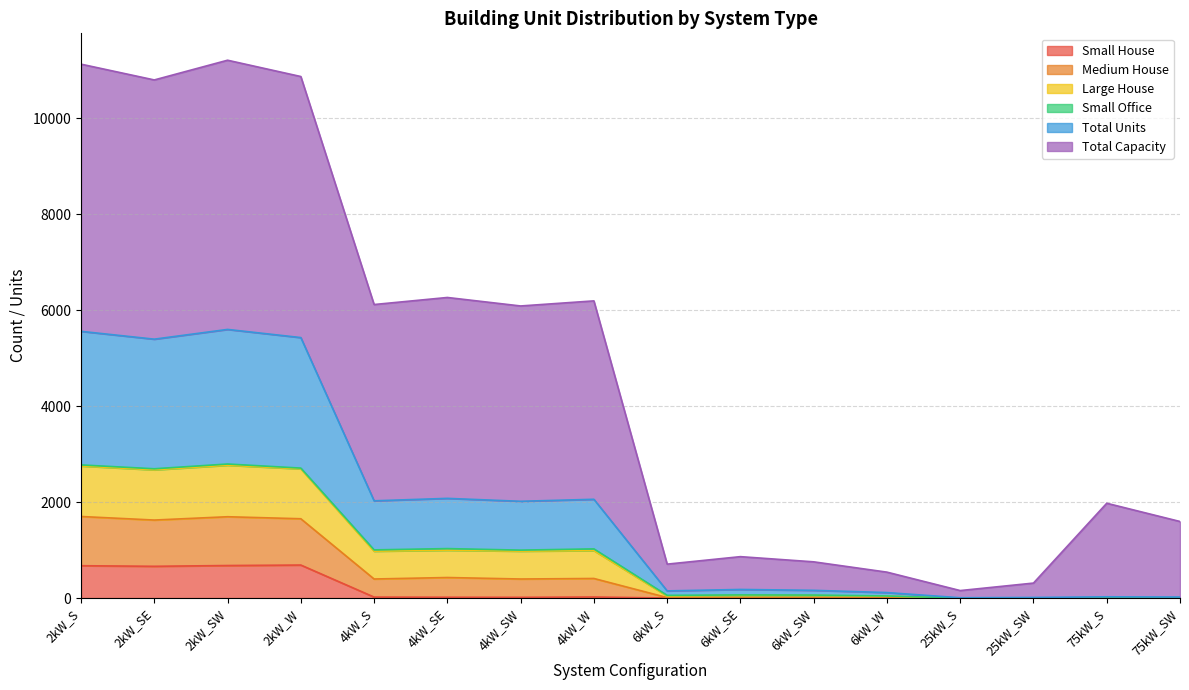

How many data points does each series have?

16